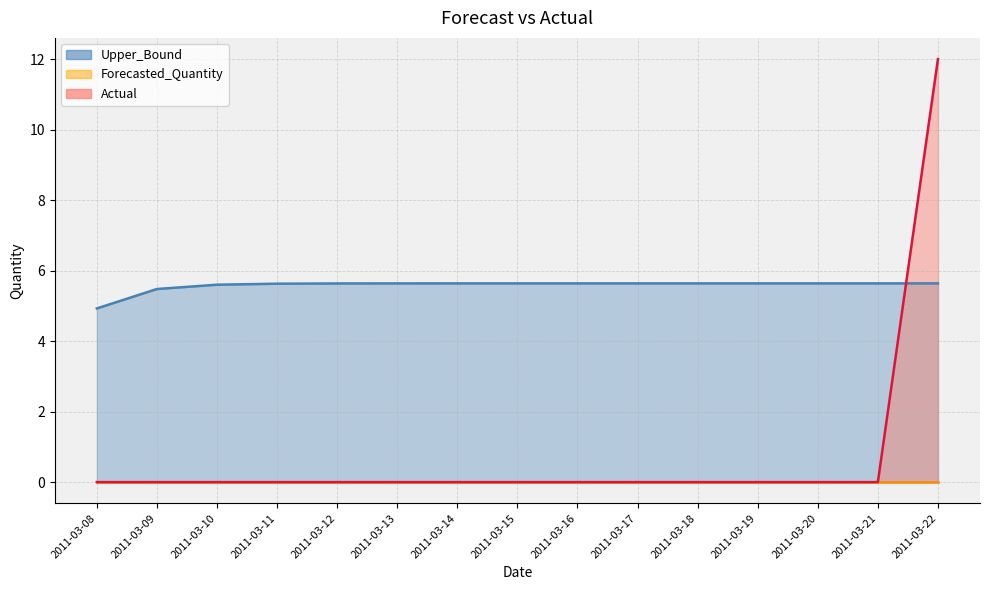

Count the number of categories in the chart.

15